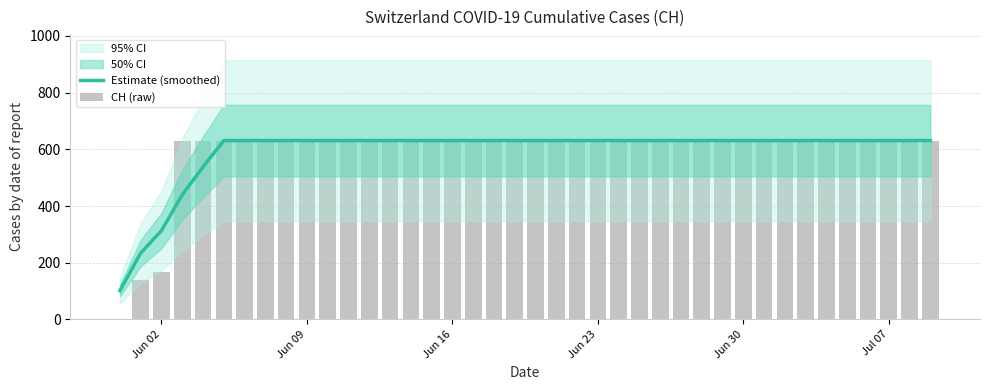

At which label is Estimate (smoothed) closest to 366?

Jun 02